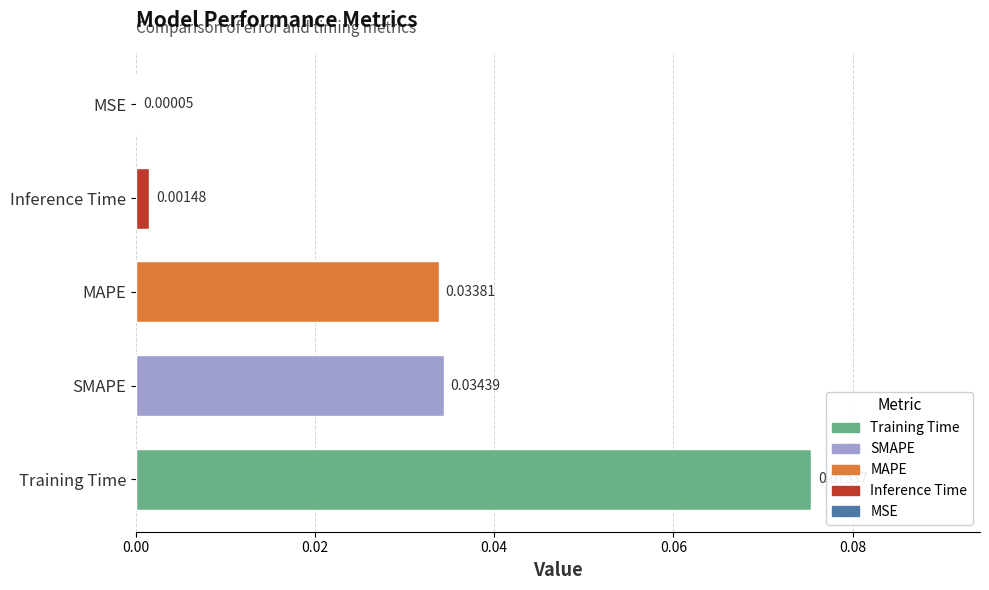

Which category has the highest value across all series?

Training Time